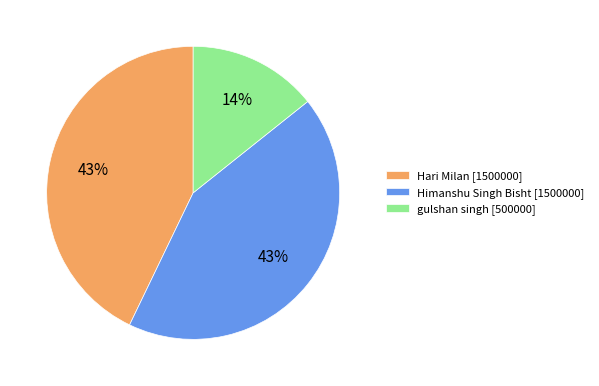

To the nearest percent, what is the combined percentage of Hari Milan and Himanshu Singh Bisht?

86%